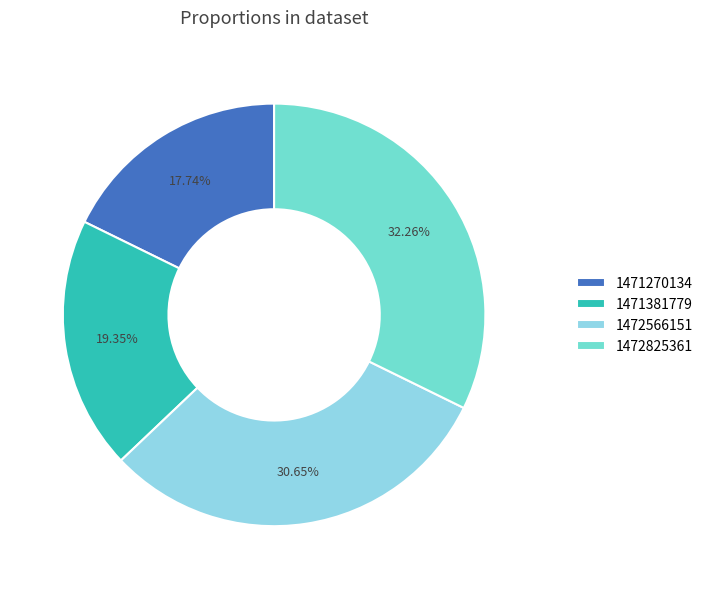

Between 1471381779 and 1471270134, which is larger?

1471381779